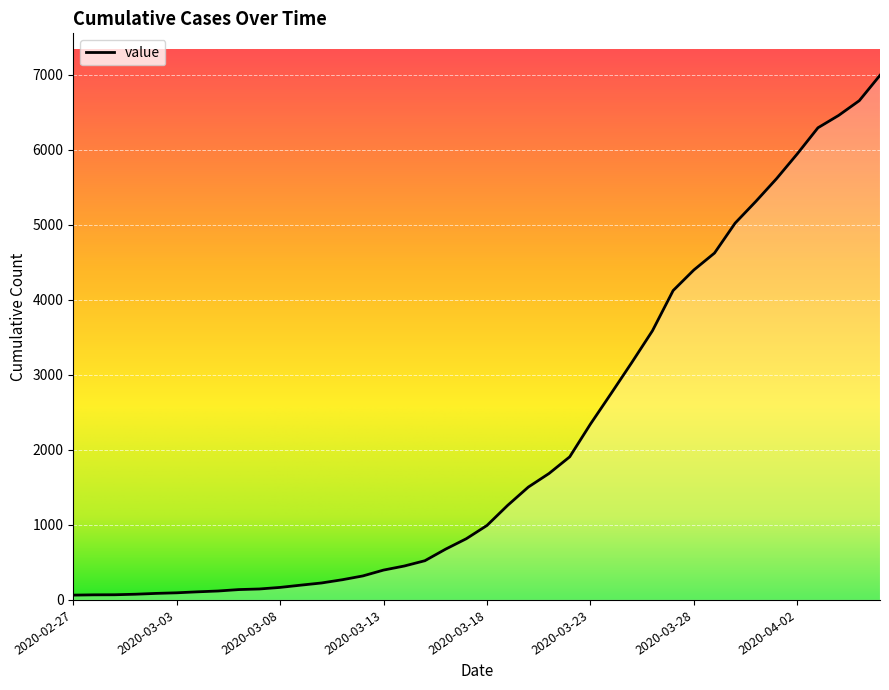

What is the difference between the maximum and minimum values?

6931